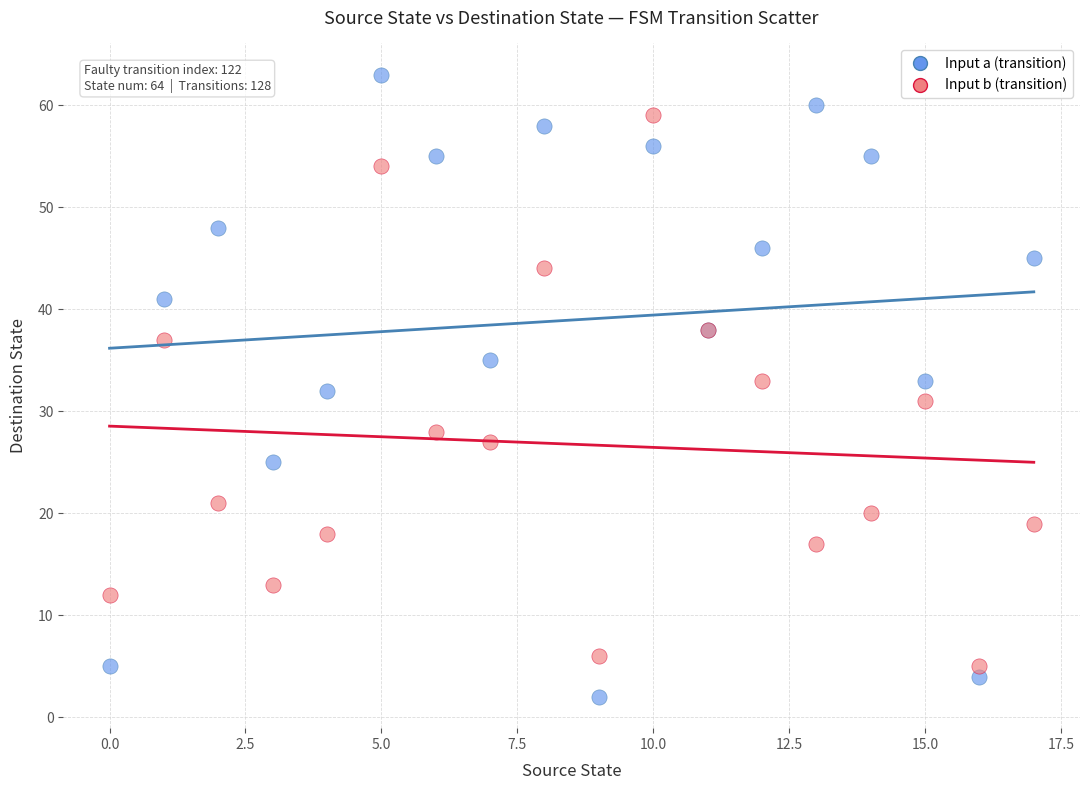

Which series has the largest Y range (max minus min)?

Input a (transition)